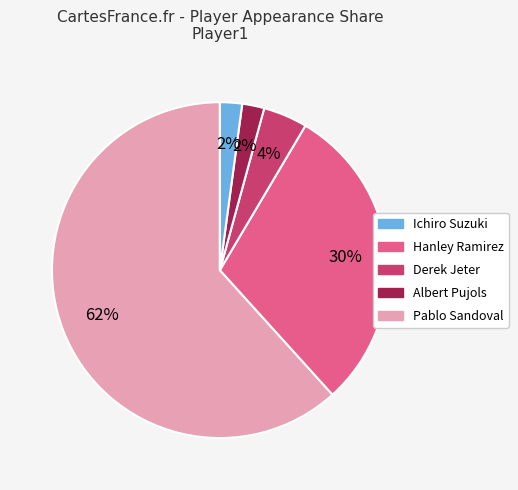

Combined, do Derek Jeter and Pablo Sandoval account for over 50%?

No